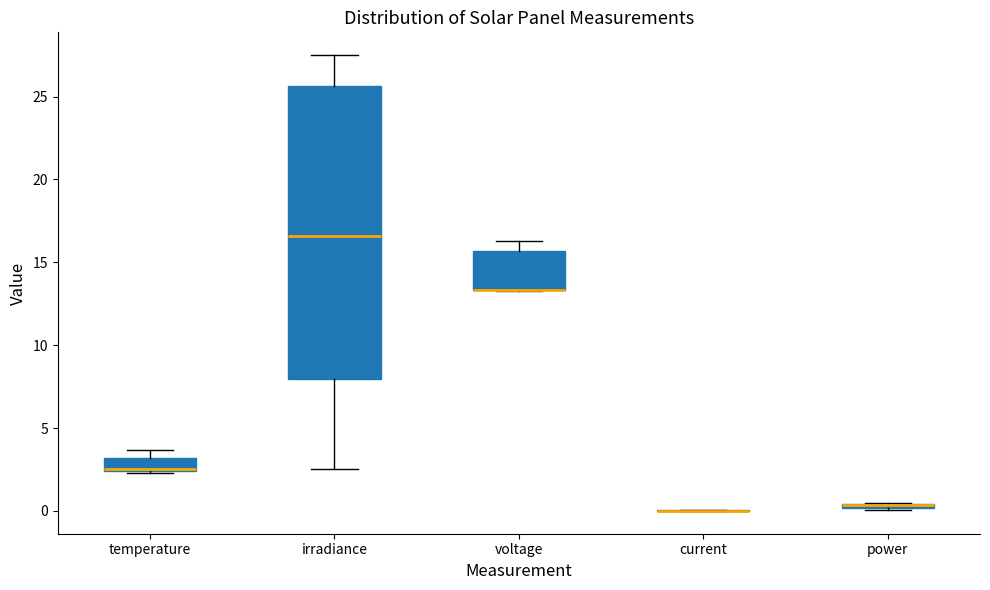

Comparing the boxes themselves (not the whiskers), which one is the tallest?

irradiance